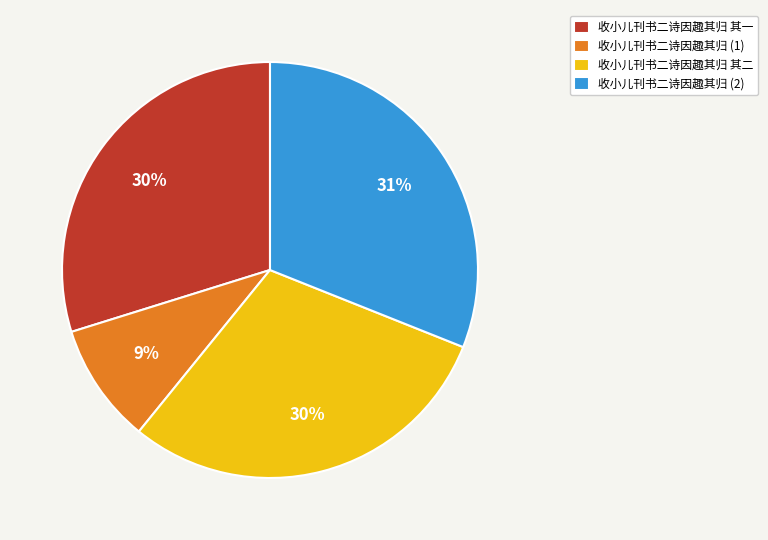

How many slices are in this pie chart?

4